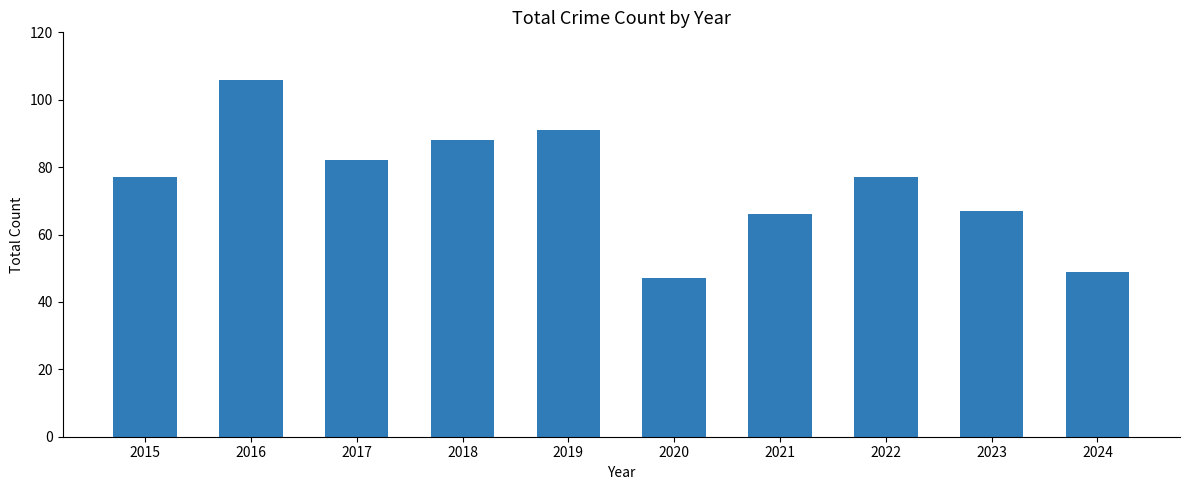

At which category does the chart reach its peak across all series?

2016